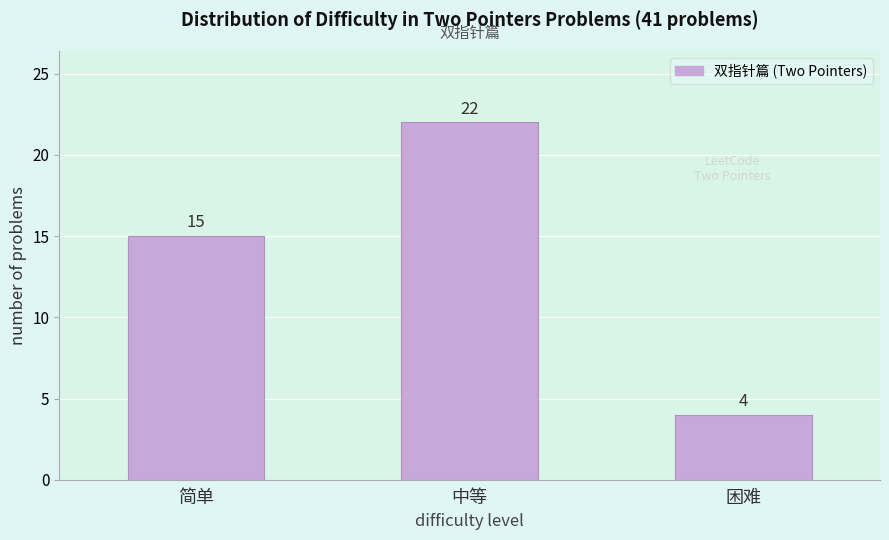

Reading left to right, what are all the values shown in this chart?

简单=15	中等=22	困难=4